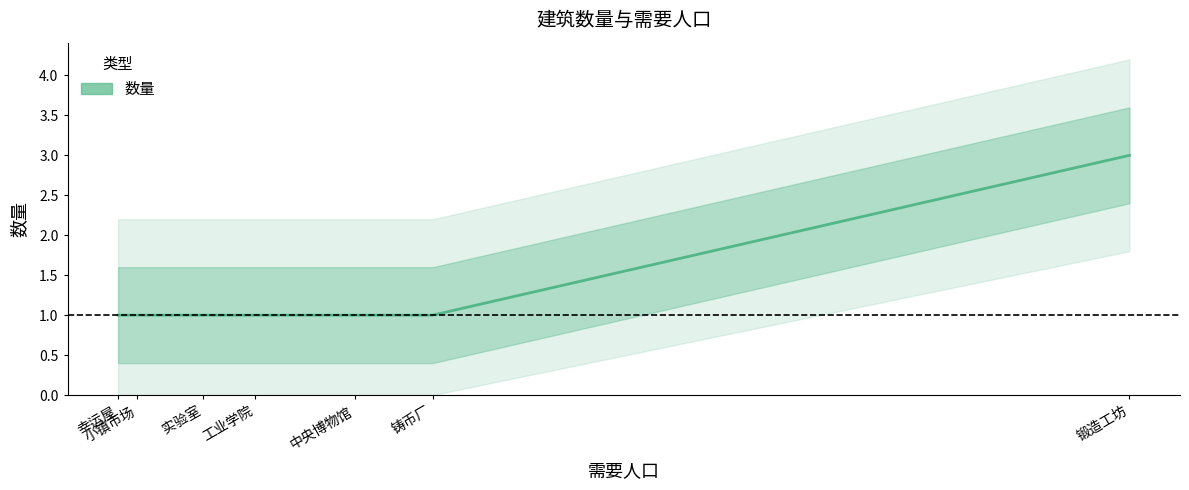

List the labels in order of value, smallest first.

幸运屋, 小镇市场, 实验室, 工业学院, 中央博物馆, 铸币厂, 锻造工坊